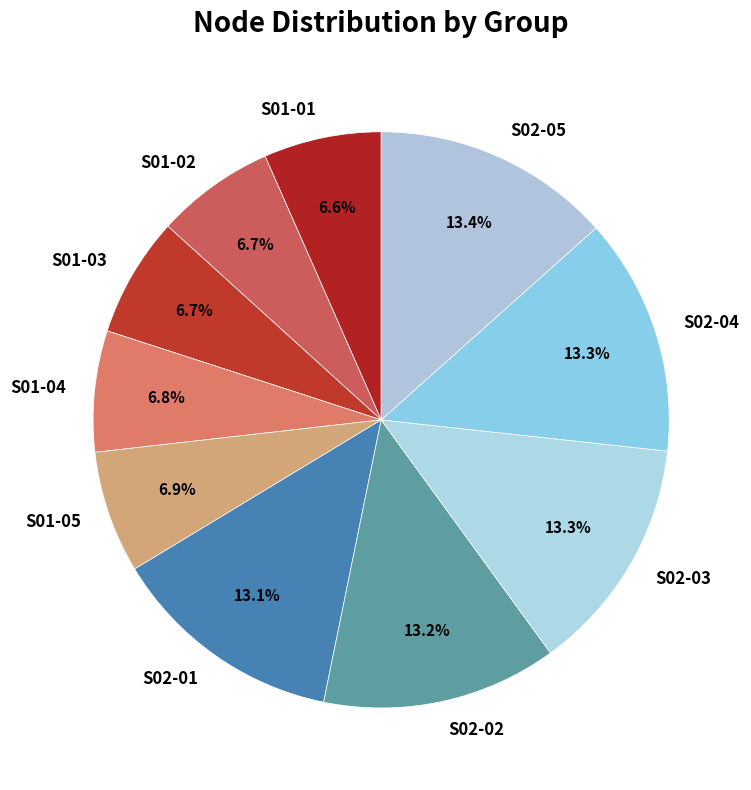

Is there any slice that represents more than half of the pie?

No